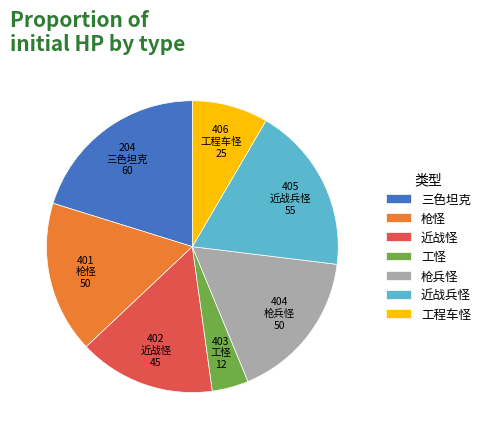

Is 近战怪 the majority of the pie?

No